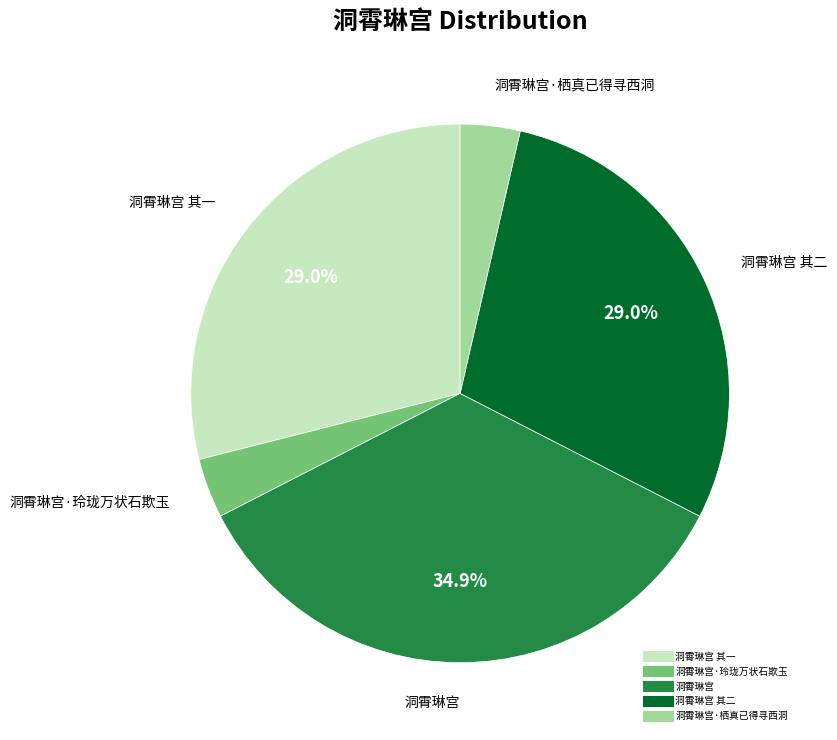

Is there a majority slice in this chart?

No